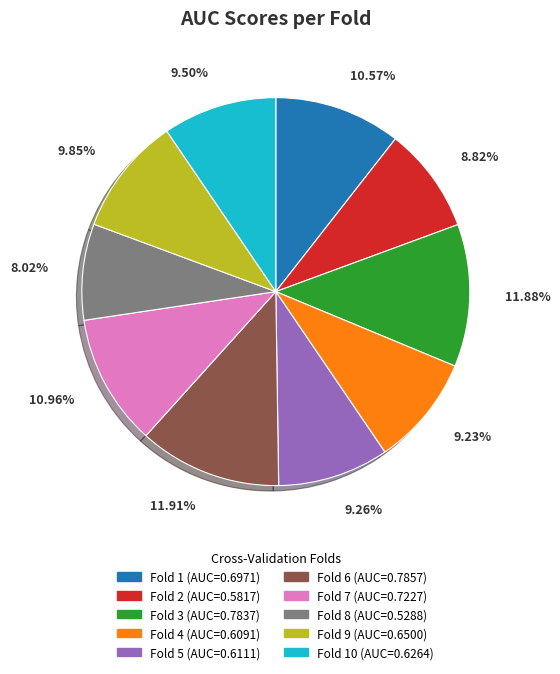

Is there any slice that represents more than half of the pie?

No